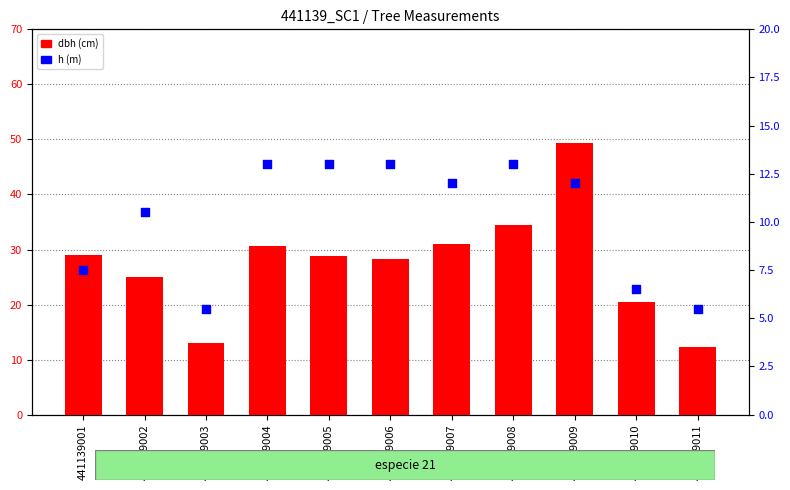

Is the value of h at 441139005 greater than the value of dbh at 441139010?

No